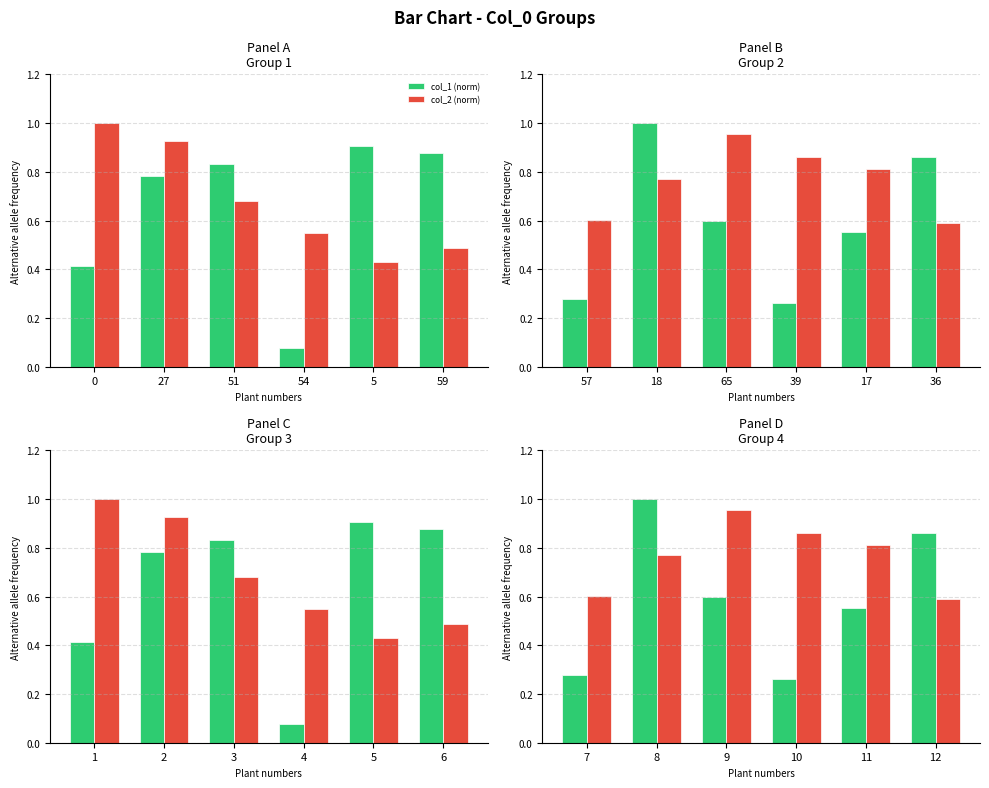

What is the maximum value shown in the chart?

1.0